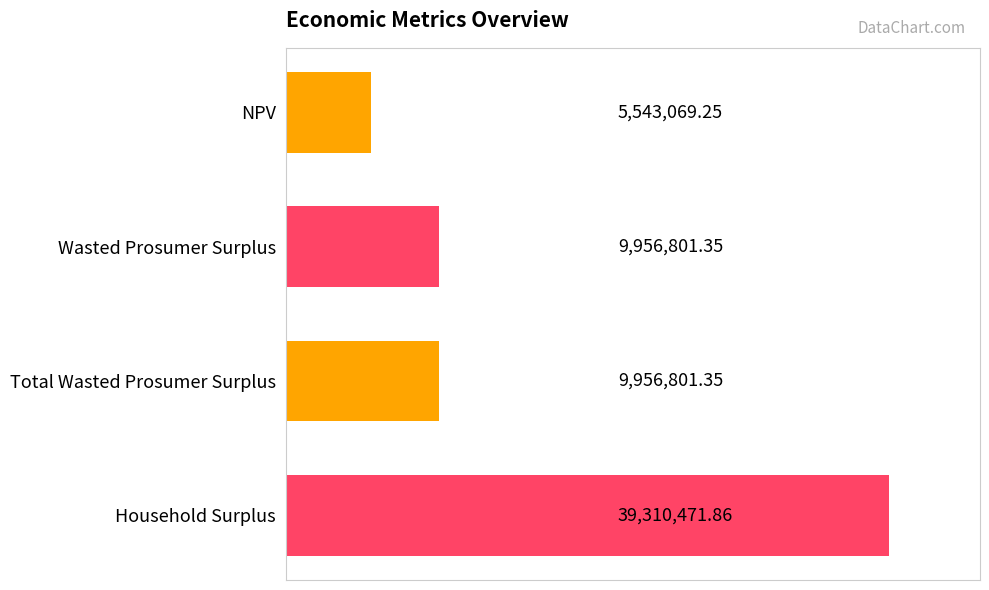

How many categories are shown in the chart?

4